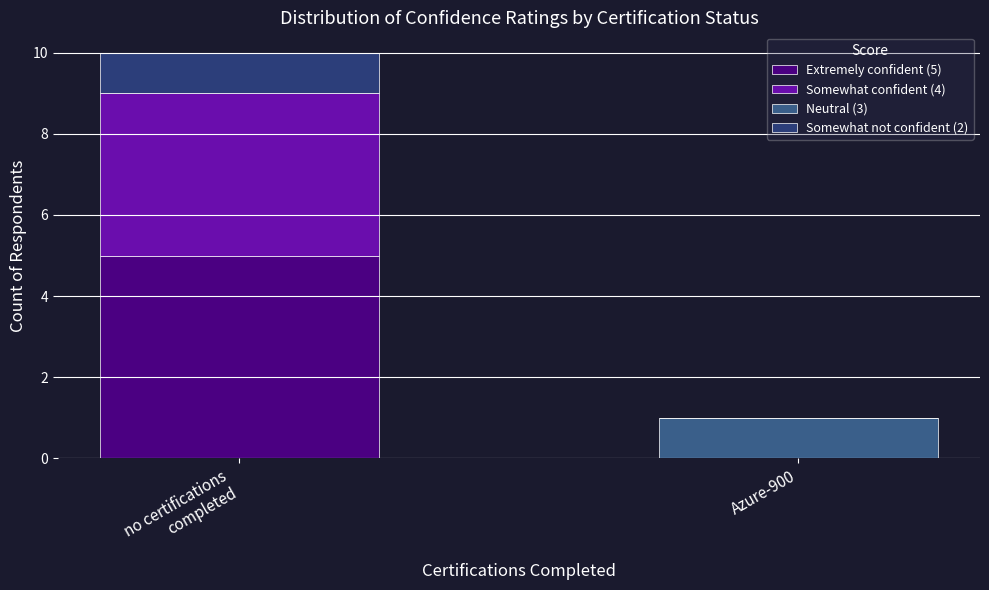

What is the difference between the Neutral (3) values at Azure-900 and no certifications
completed?

1